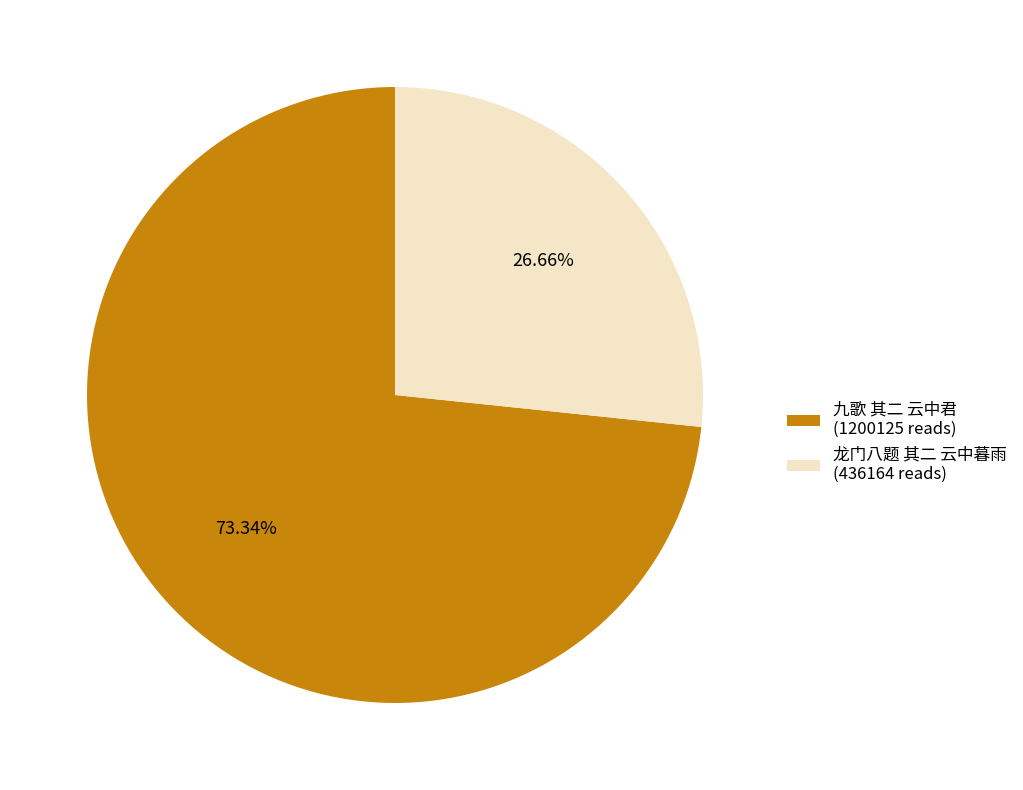

How many segments does this pie chart have?

2